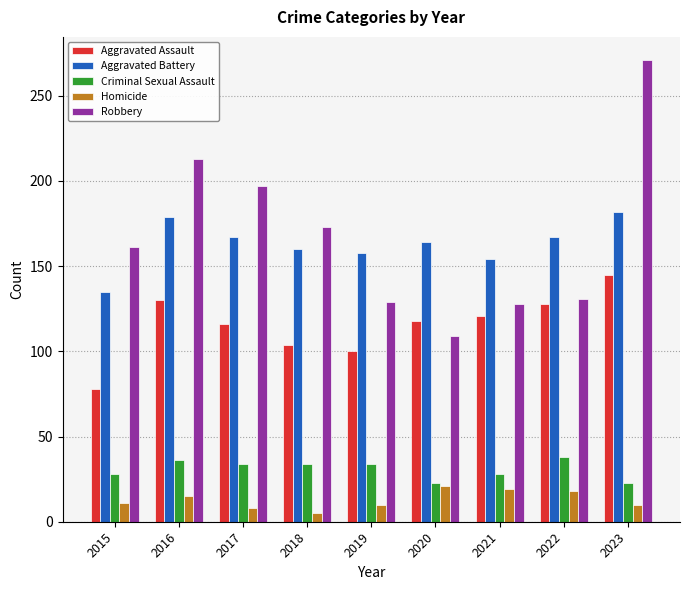

Rank the series at 2016 from highest to lowest value.

Robbery, Aggravated Battery, Aggravated Assault, Criminal Sexual Assault, Homicide